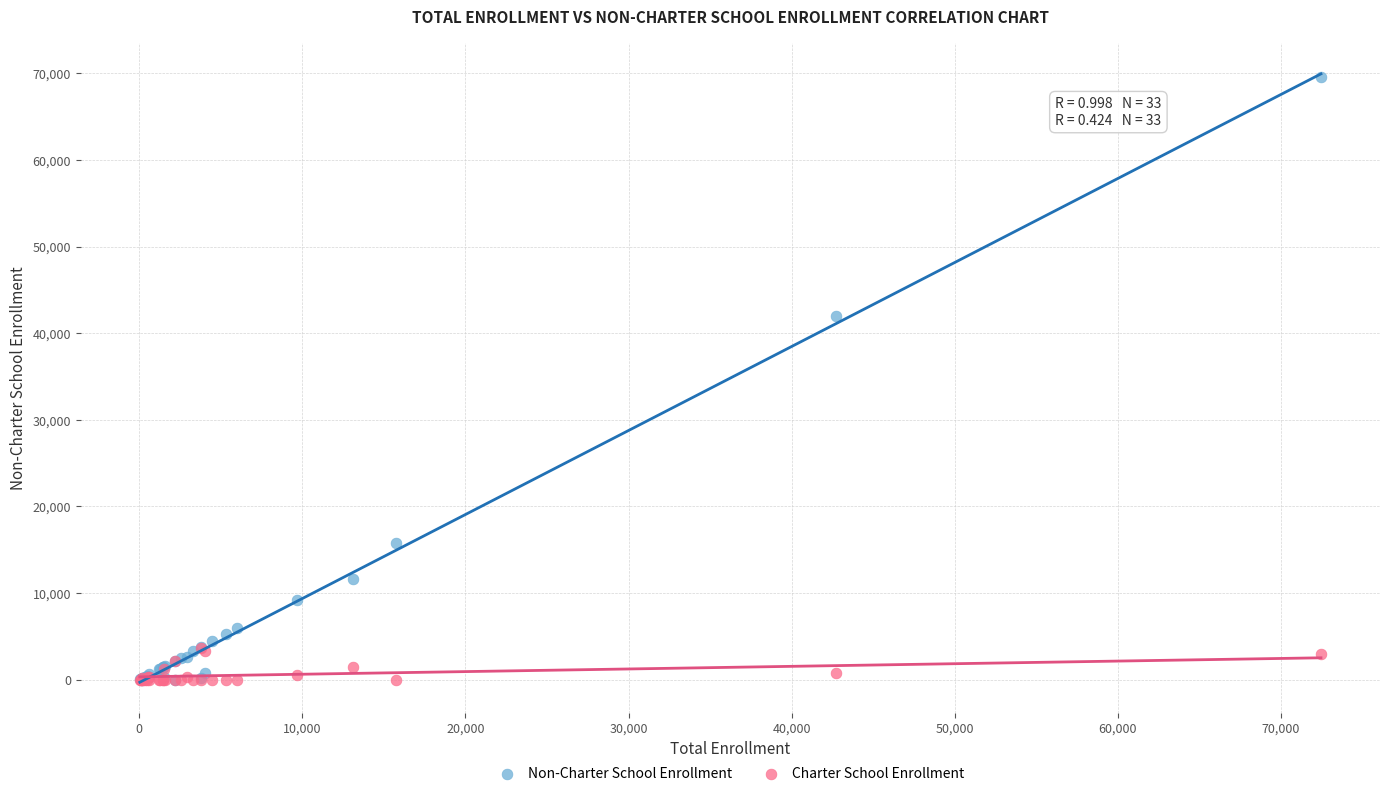

In the Non-Charter School Enrollment series, what Y value is closest to 34762?

41954